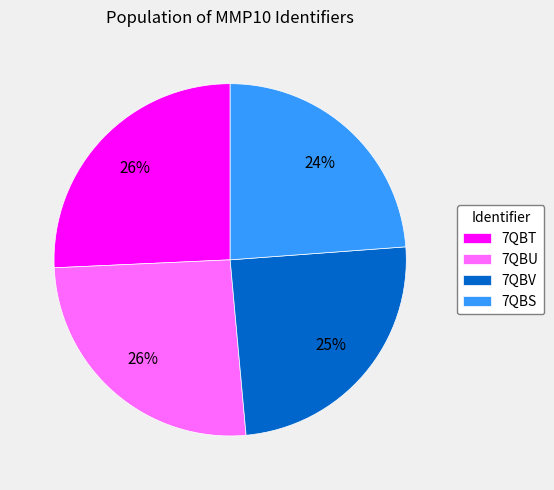

To the nearest percent, what is the combined percentage of 7QBV and 7QBU?

50%